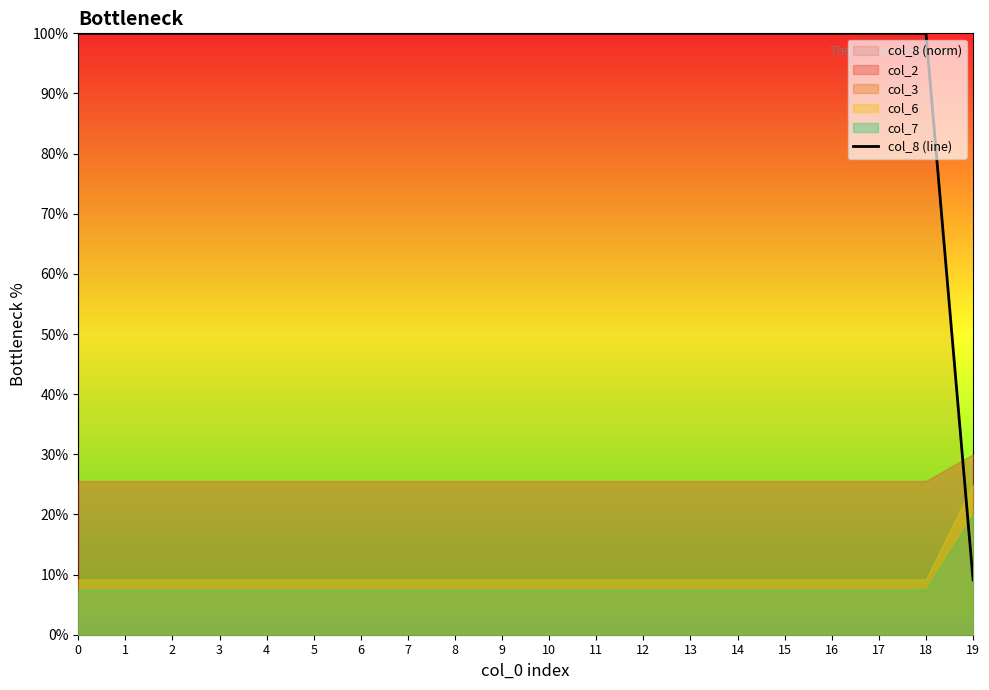

What is the sum of the values at 4 and 1?

200.0